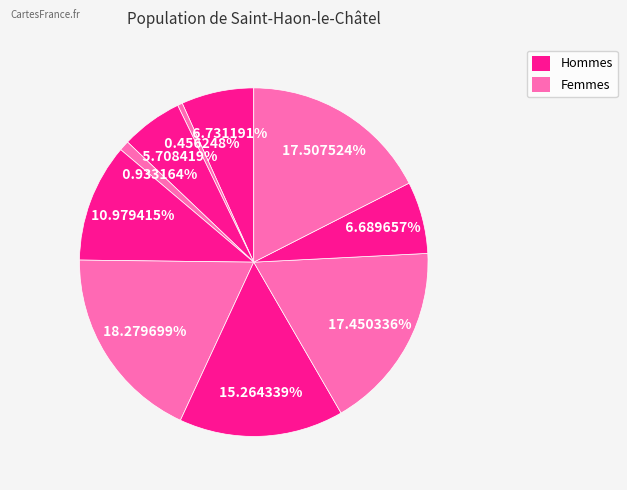

Is there any slice that represents more than half of the pie?

No